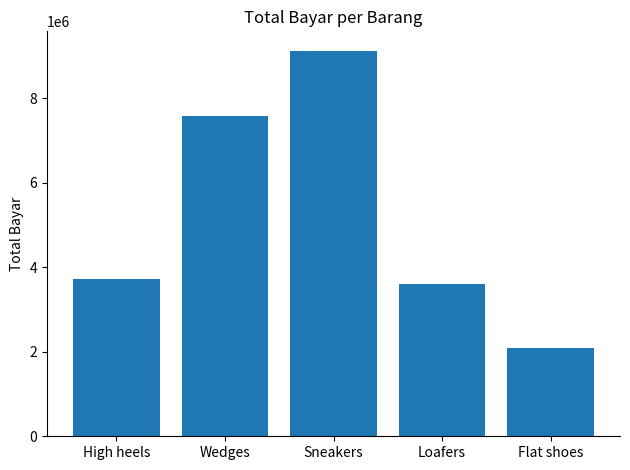

Rank the categories by value from highest to lowest.

Sneakers, Wedges, High heels, Loafers, Flat shoes